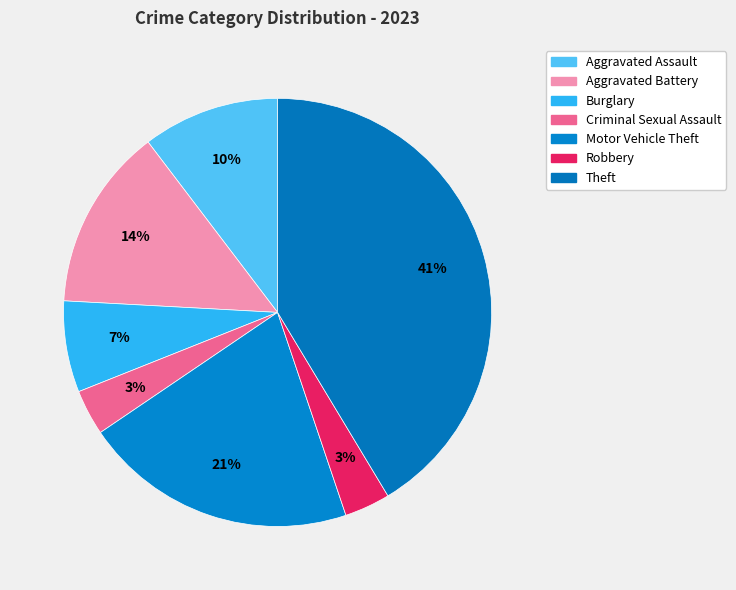

To the nearest percent, what is the average slice percentage?

14%